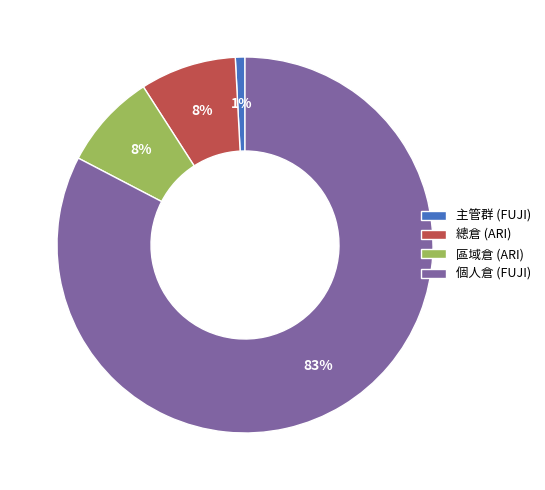

Which has a higher value, 總倉 (ARI) or 主管群 (FUJI)?

總倉 (ARI)